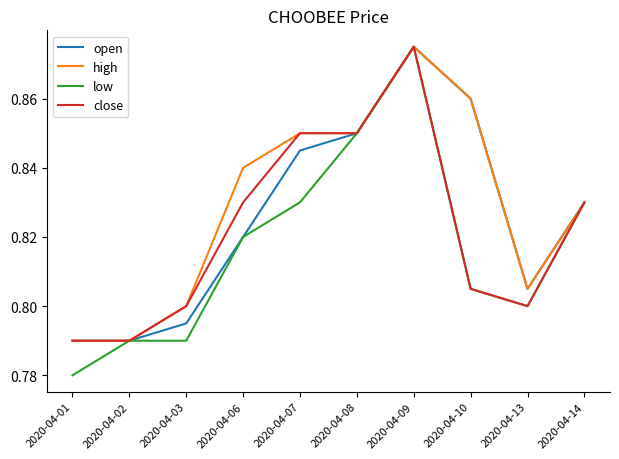

Which label corresponds to the largest value in the chart?

2020-04-09